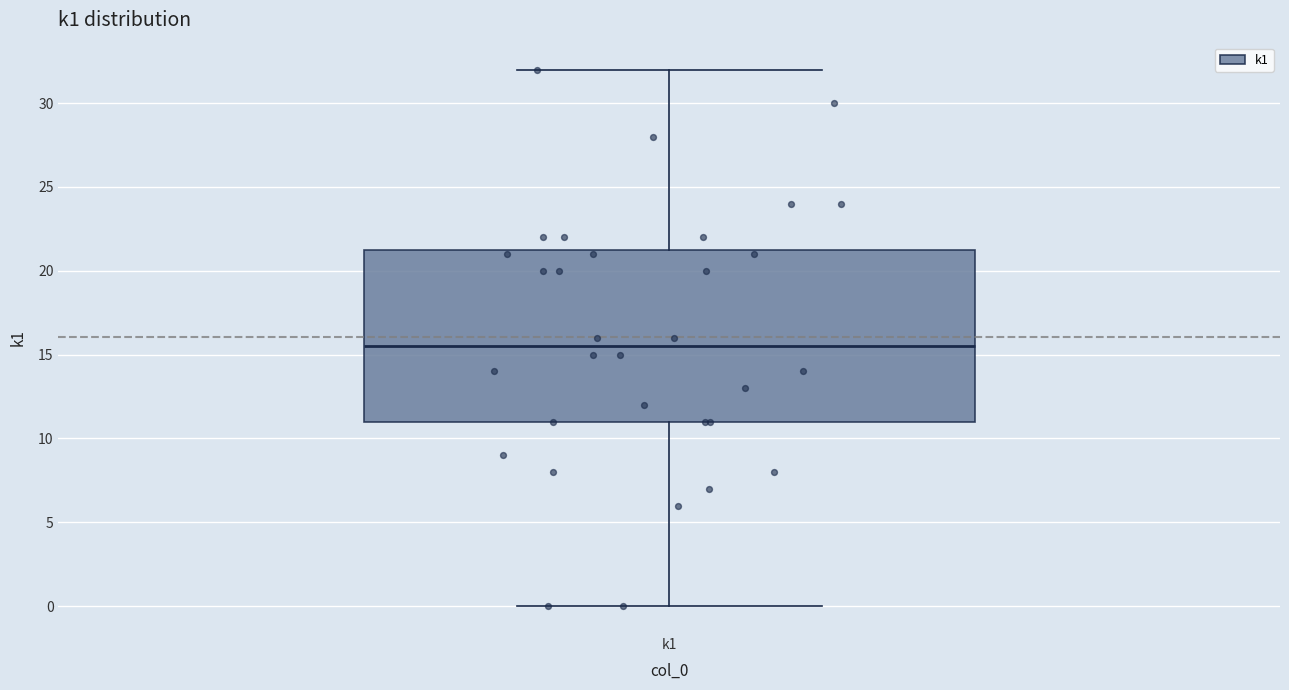

Where does the lower whisker of the box for k1 end on the y-axis? The values are not printed on the chart, so give them approximately, as read against the axis.

0.0